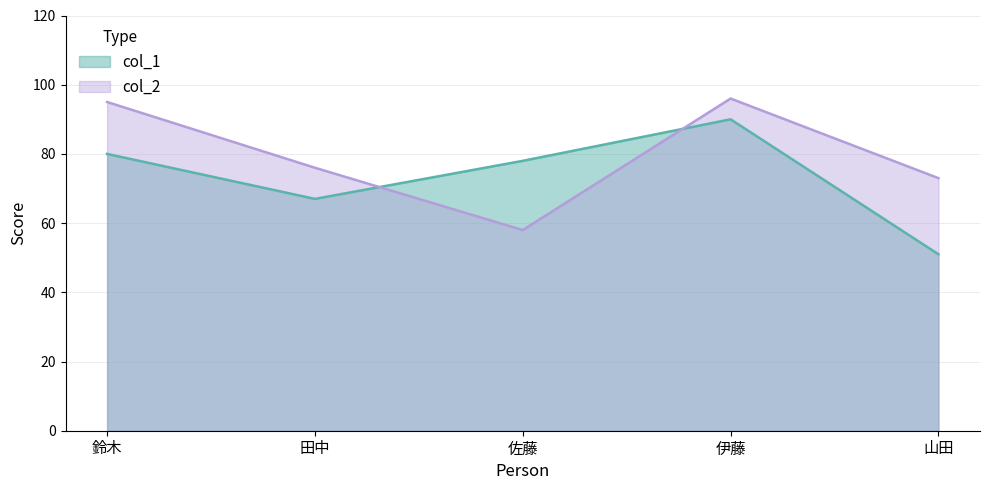

Where is the first local maximum for col_2?

伊藤